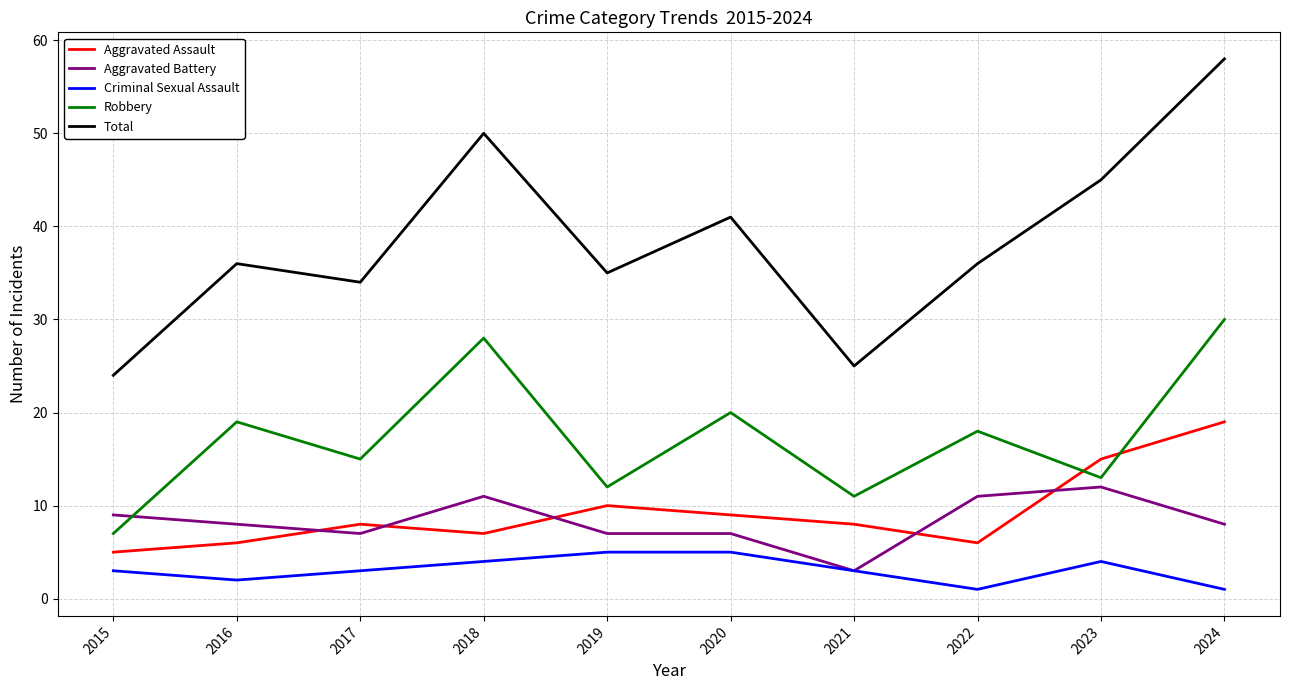

What is the approximate value of Criminal Sexual Assault at 2021?

3